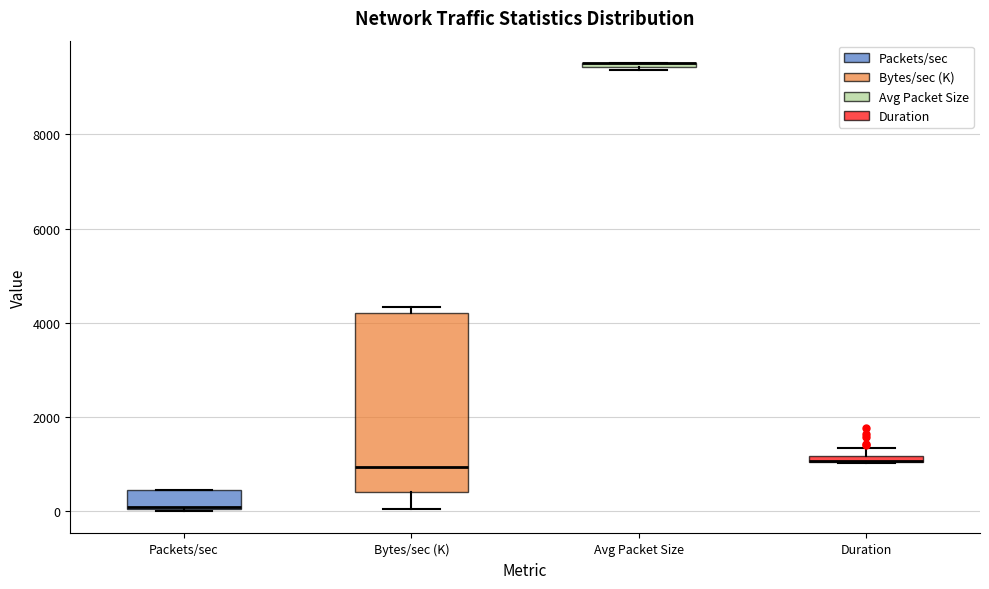

Where is the lower edge of the box for Packets/sec on the y-axis? The values are not printed on the chart, so give them approximately, as read against the axis.

0